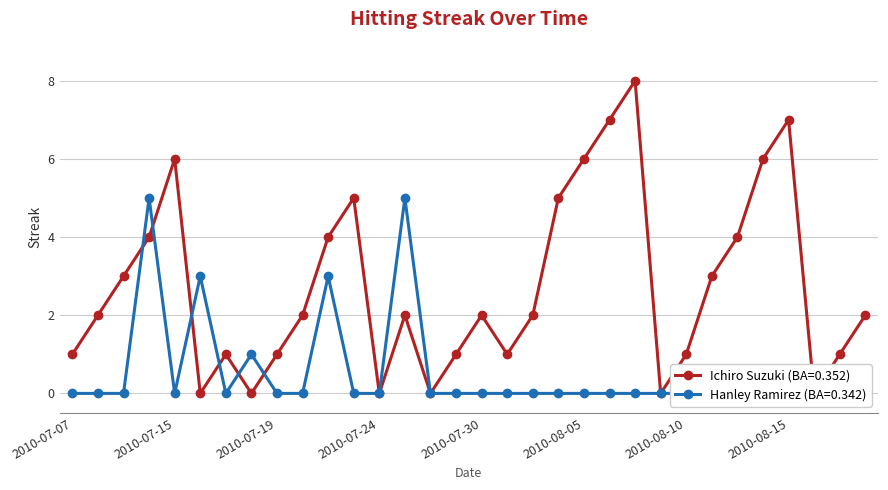

What are all the series names shown in the legend?

Ichiro Suzuki (BA=0.352), Hanley Ramirez (BA=0.342)